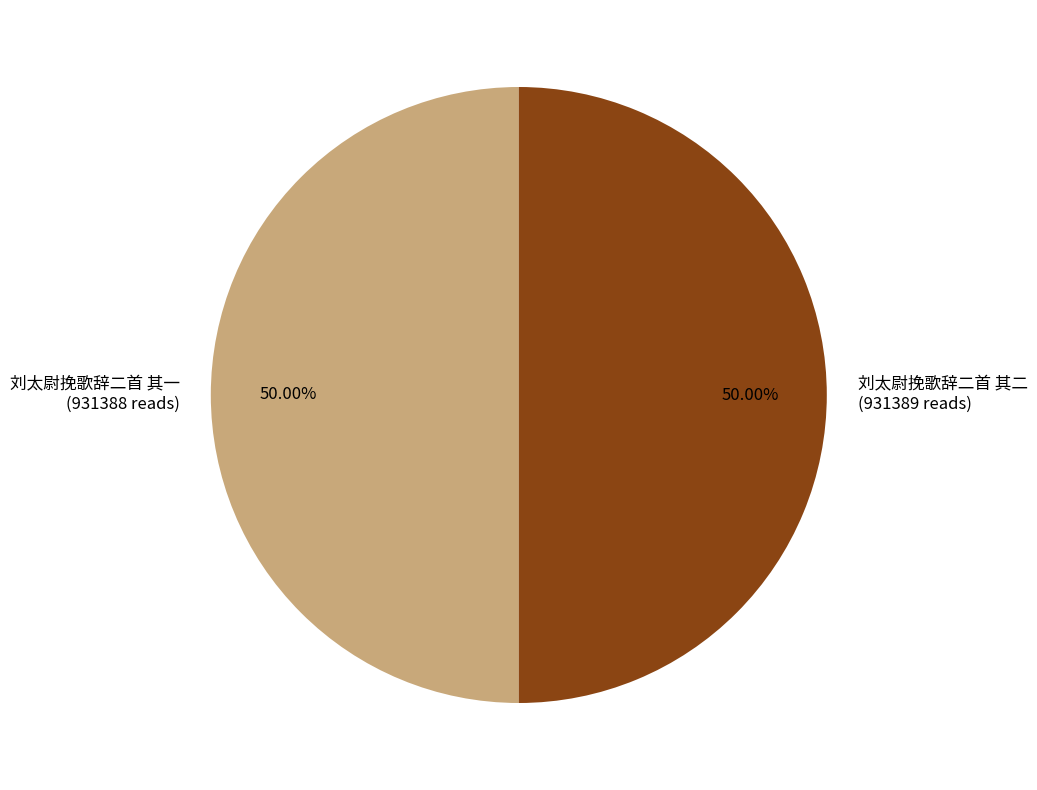

Approximately how many times larger is the value at 刘太尉挽歌辞二首 其一 (931388 reads) compared to 刘太尉挽歌辞二首 其二 (931389 reads)?

1.0